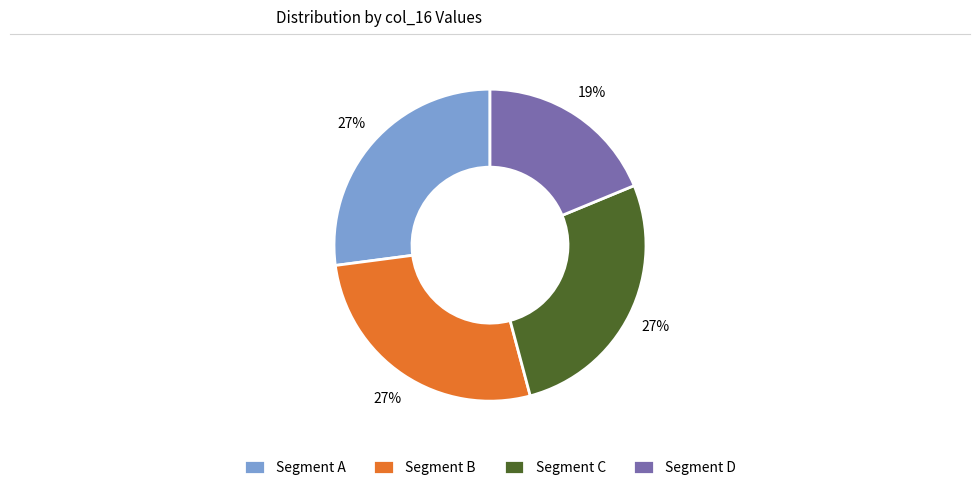

To the nearest percent, what is the average slice percentage?

25%